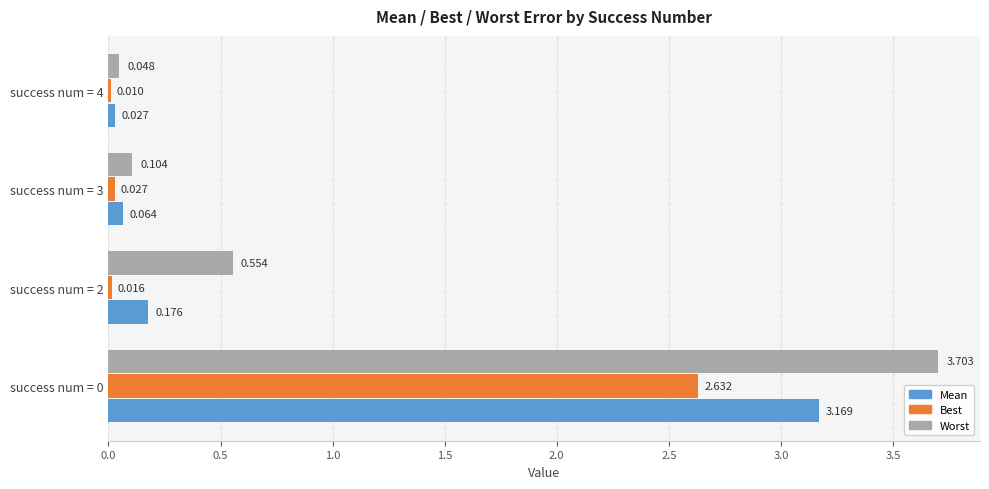

What is the maximum value shown in the chart?

3.7